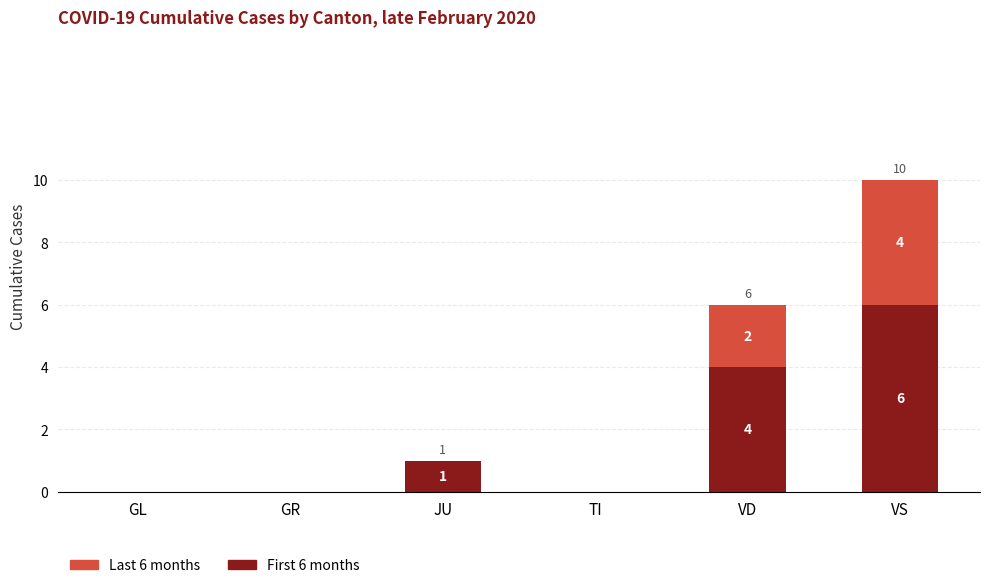

Are the bars grouped side by side (vs. stacked)?

No